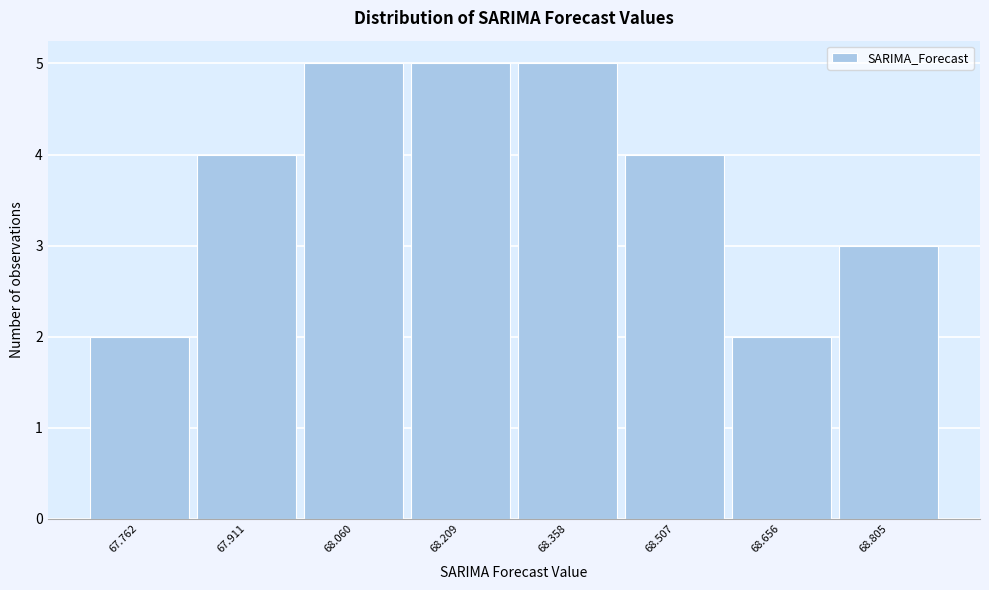

Reading left to right, what are all the values shown in this chart?

67.762=2	67.911=4	68.060=5	68.209=5	68.358=5	68.507=4	68.656=2	68.805=3